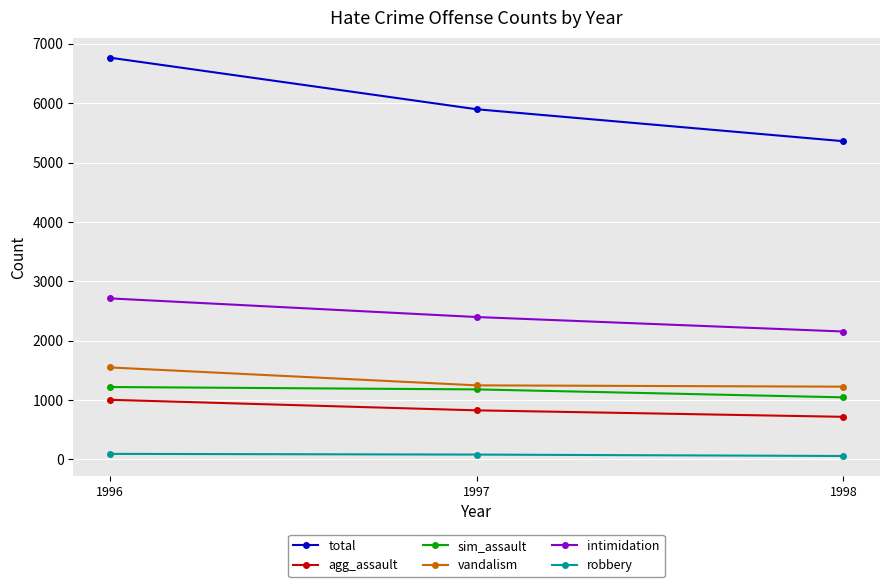

At which category is the sum across all series the highest?

1996